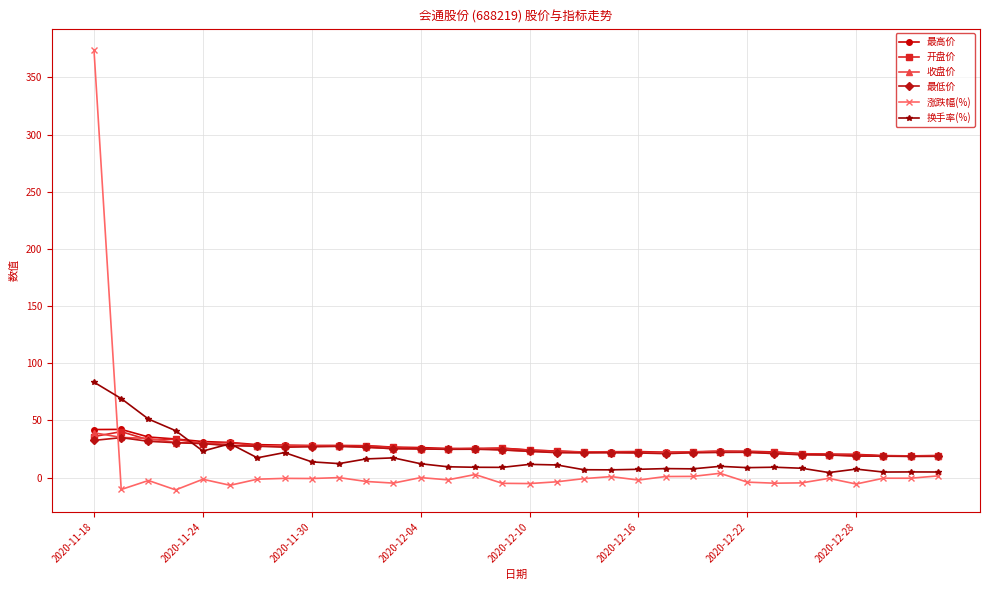

True or false: 收盘价 has more than 1 interior local peaks.

True